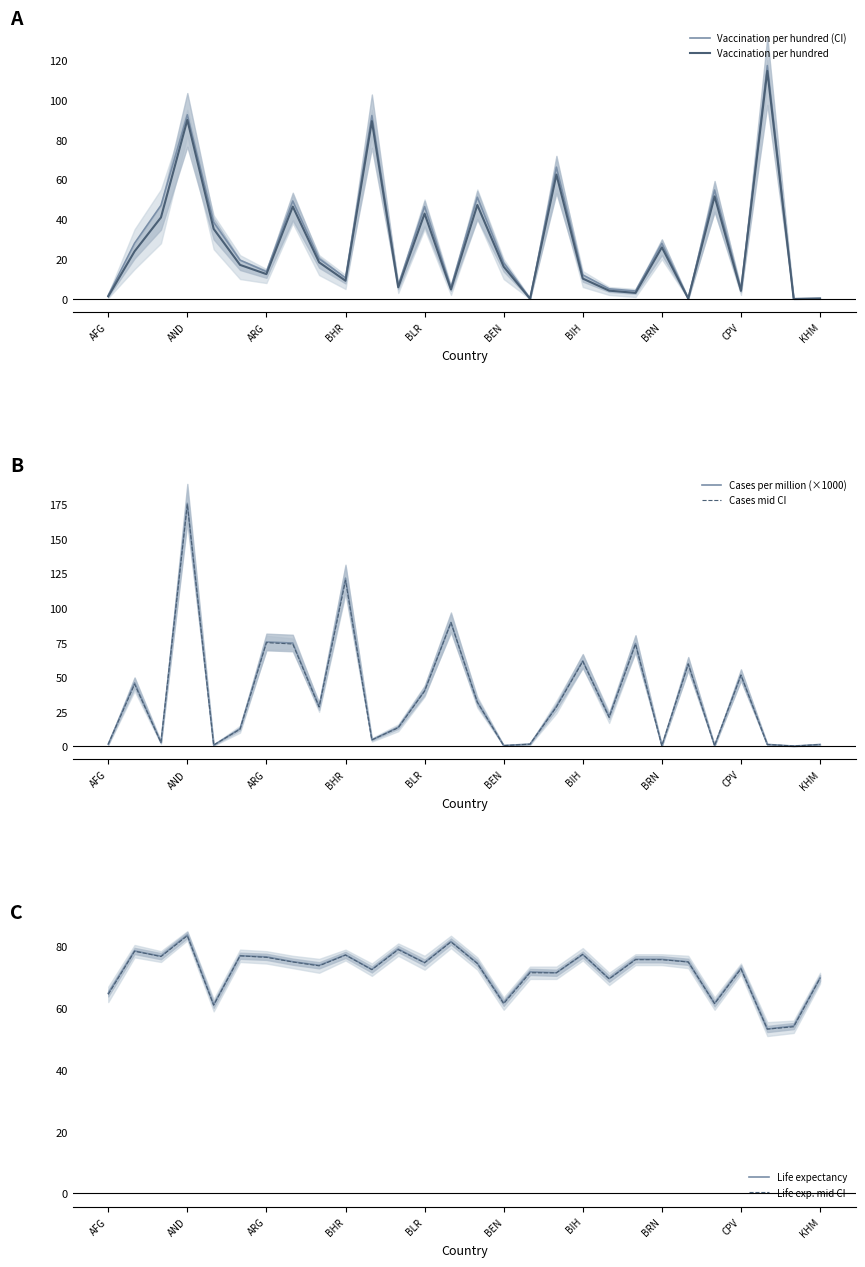

What is the value of the Vaccination per hundred (CI) point at the 23rd from the left?

0.3